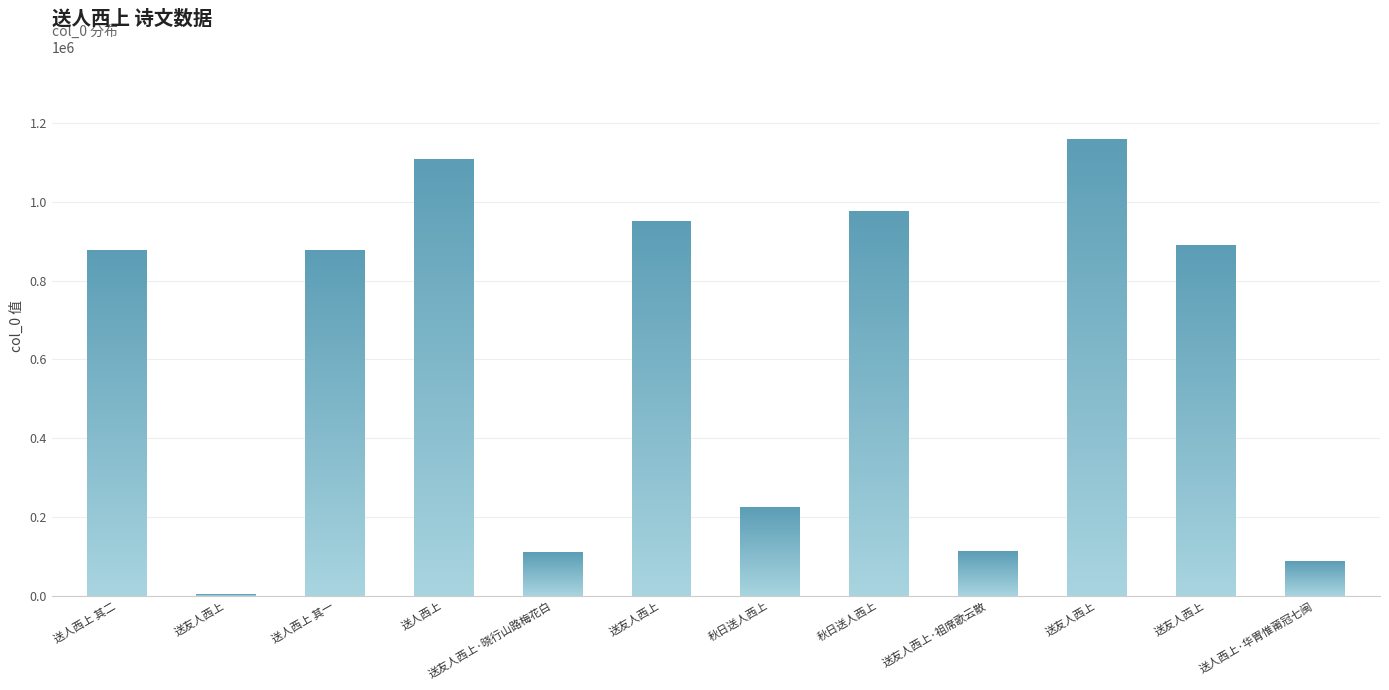

What is the ratio of the value at 送友人西上 to the value at 送友人西上·祖席歌云散?

7.9